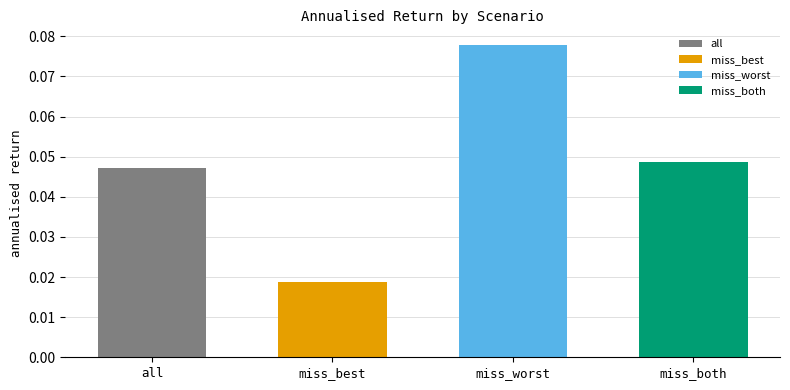

At which label is the value closest to 0?

miss_best